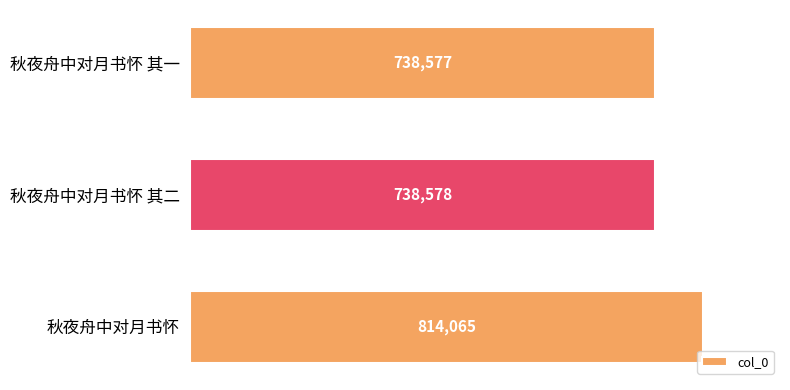

Reading top to bottom, what are all the values shown in this chart?

738577	738578	814065